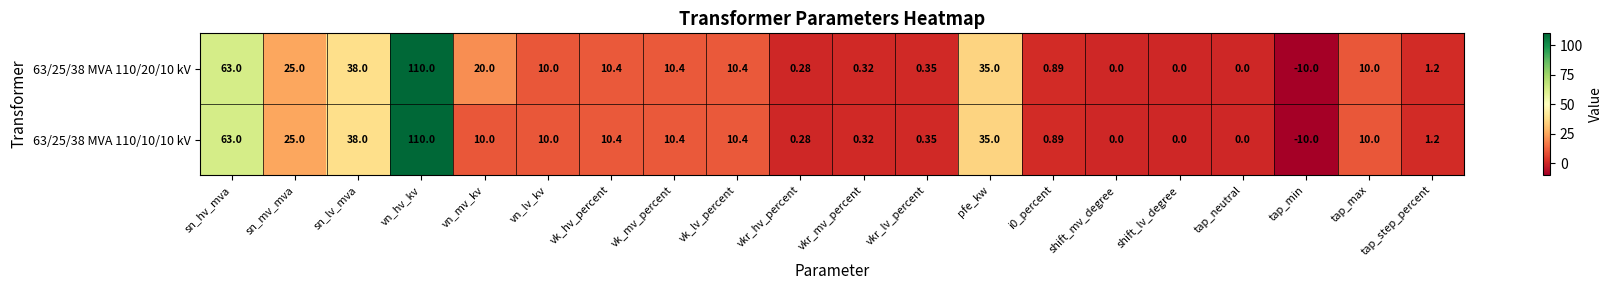

Is the value of 63/25/38 MVA 110/20/10 kV at pfe_kw greater than the value of 63/25/38 MVA 110/10/10 kV at tap_neutral?

Yes